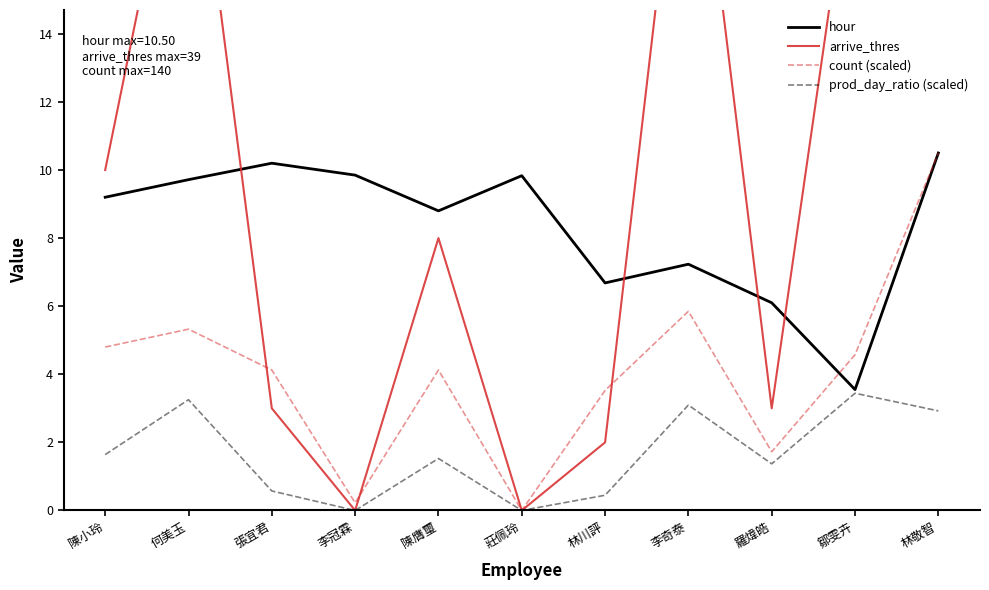

True or false: prod_day_ratio (scaled) has a value of 1.4 at 何美玉.

False